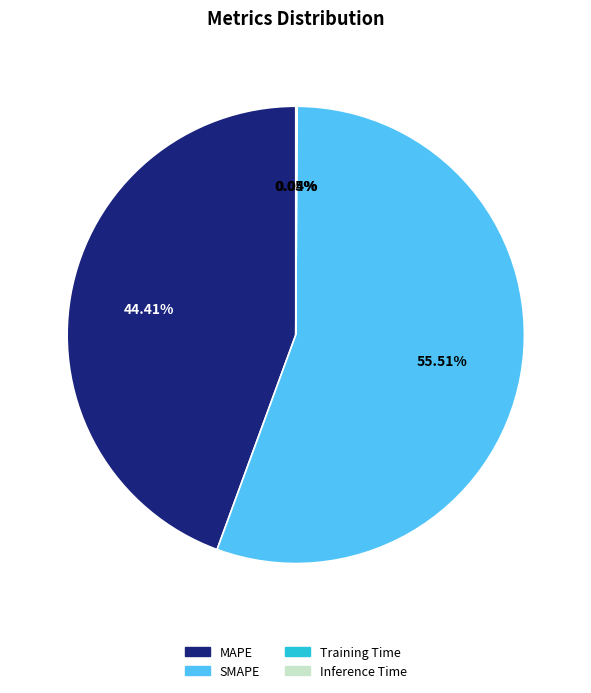

Is the sum of SMAPE and MAPE greater than half?

Yes